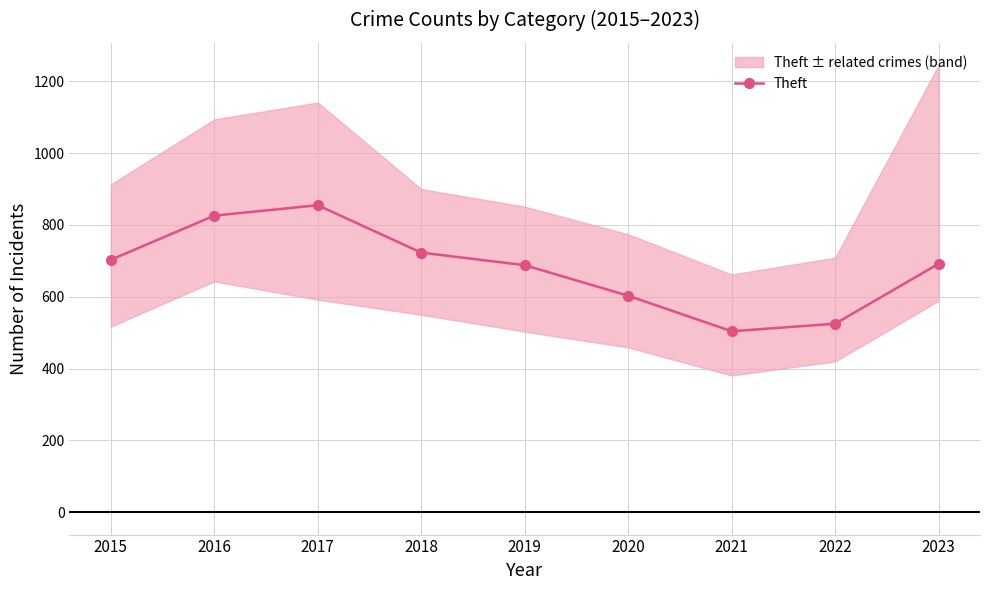

What is the smallest value displayed?

504